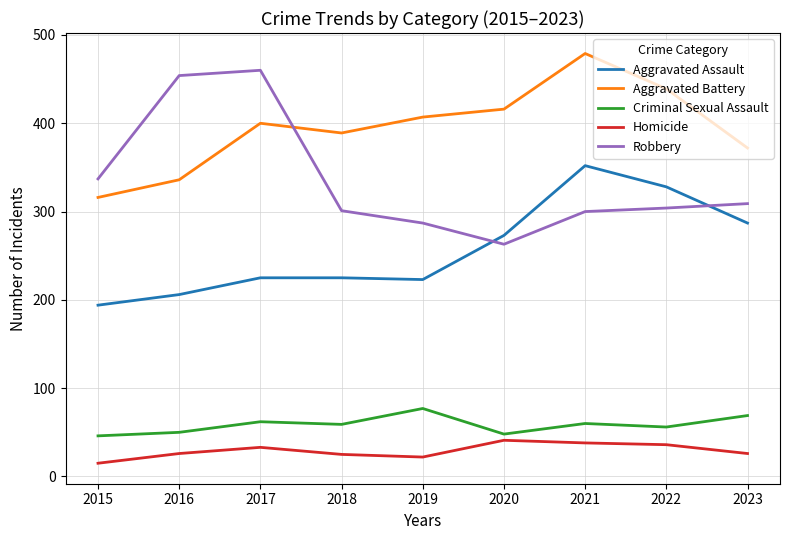

True or false: Aggravated Battery has a value of 316 at 2015.

True